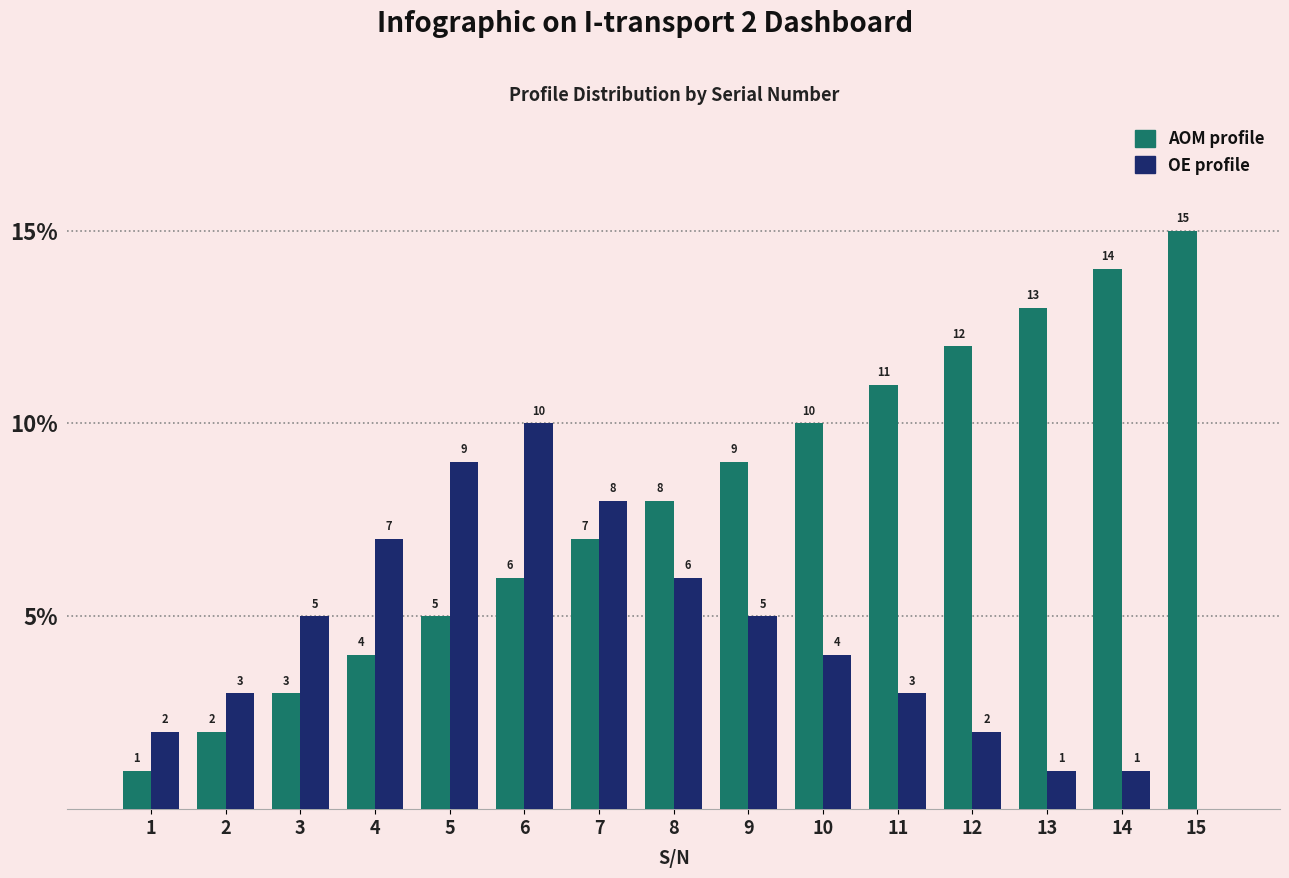

Reading right to left, list all the values displayed in this chart.

AOM profile: 15=15	14=14	13=13	12=12	11=11	10=10	9=9	8=8	7=7	6=6	5=5	4=4	3=3	2=2	1=1
OE profile: 15=0	14=1	13=1	12=2	11=3	10=4	9=5	8=6	7=8	6=10	5=9	4=7	3=5	2=3	1=2